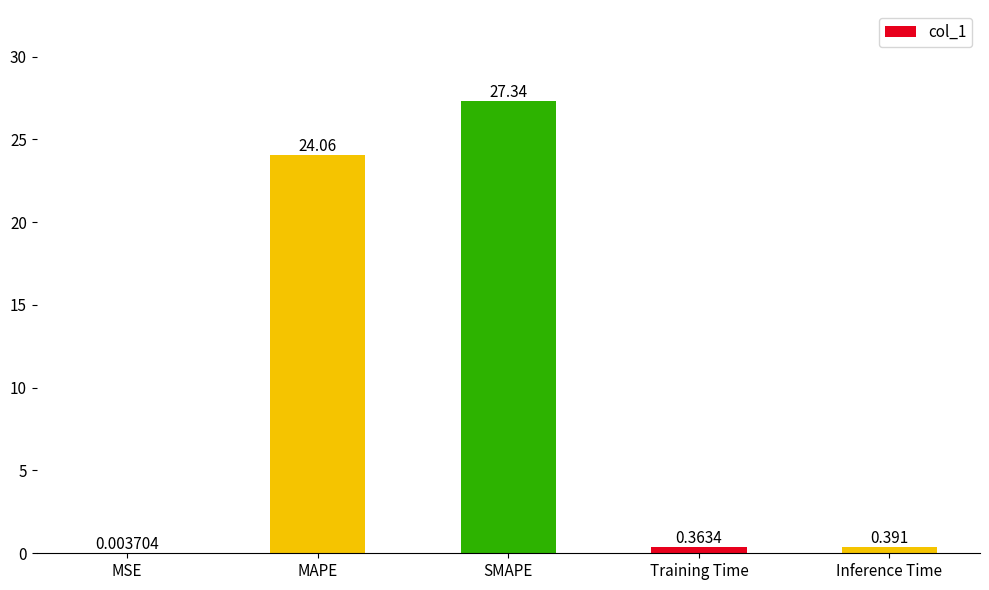

Which has a higher value, Inference Time or MSE?

Inference Time